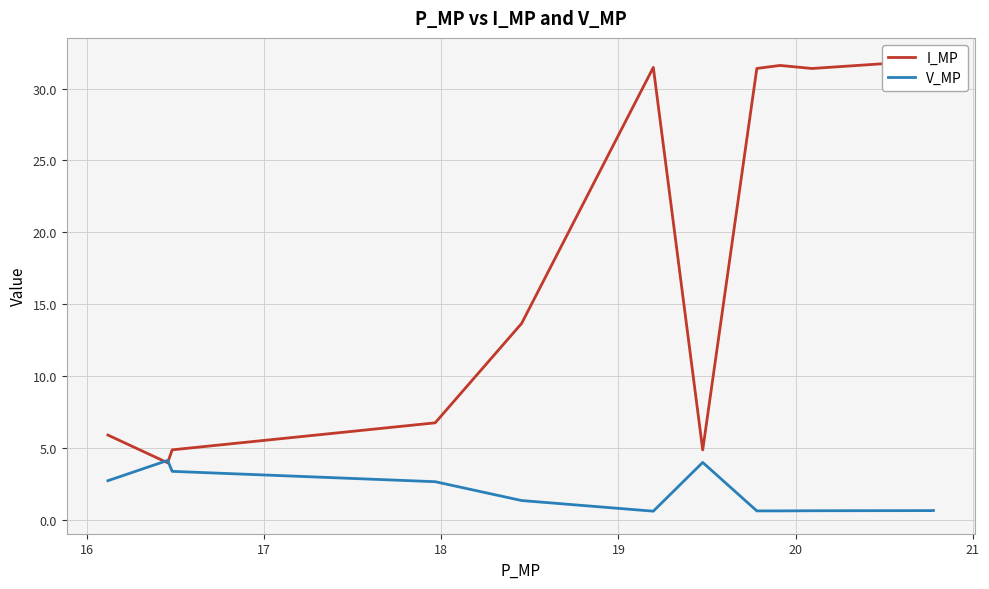

Reading left to right, extract all data points from this chart.

I_MP: 5.9	4.0	4.9	4.9	6.8	13.7	31.5	4.9	31.4	31.6	31.4	32.0	31.5	31.5	31.5	31.5	31.5	31.5	31.5	31.5
V_MP: 2.7	4.1	3.4	3.4	2.7	1.4	0.6	4.0	0.6	0.6	0.6	0.7	0.7	0.7	0.7	0.7	0.7	0.7	0.7	0.7